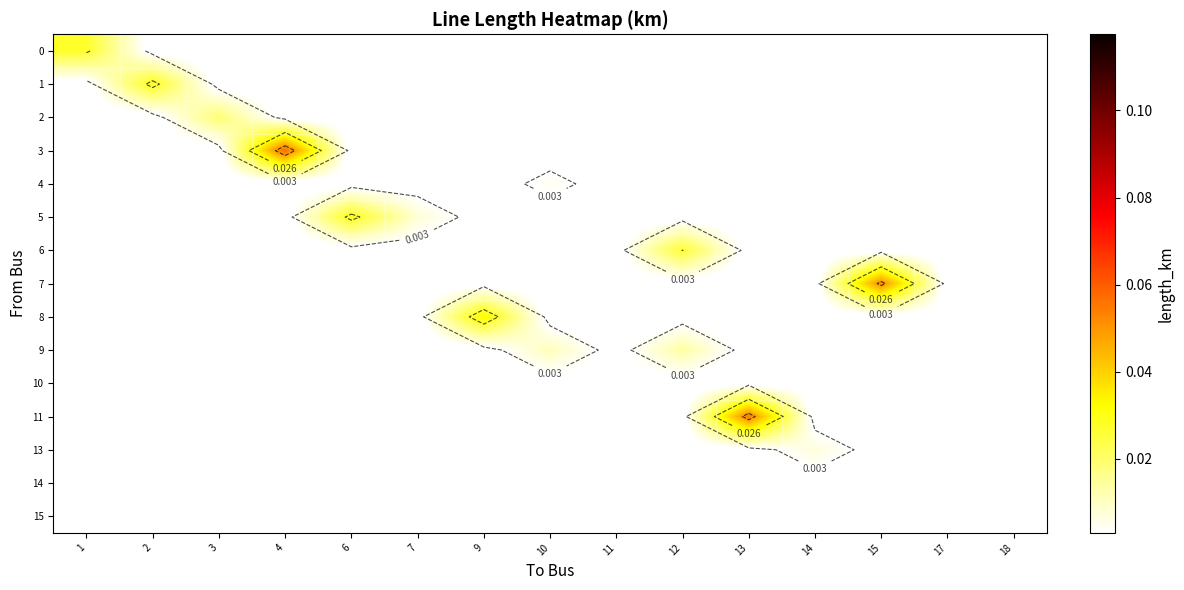

Which series has the largest range (max minus min)?

3